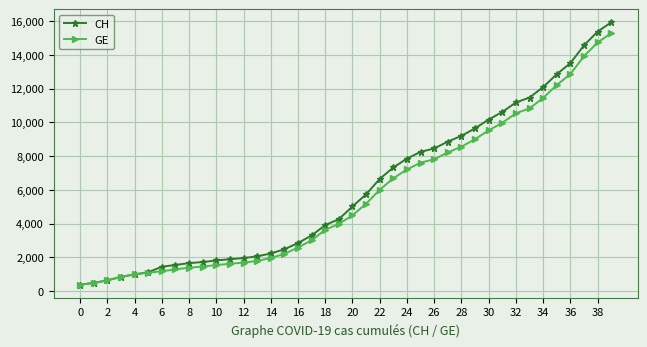

Which series has the widest spread of values?

CH